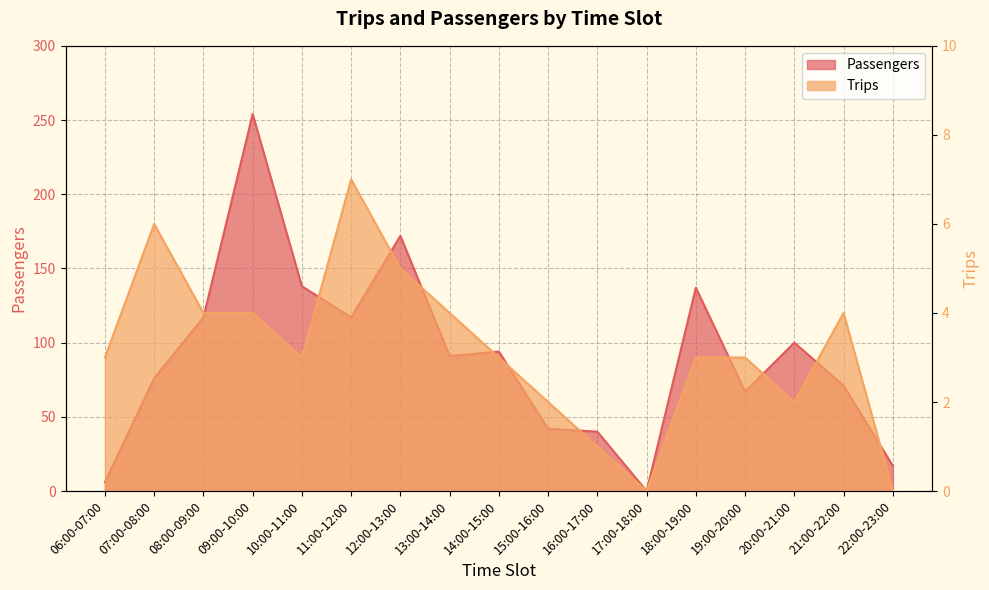

Rank the series by their maximum value, from lowest to highest.

Trips, Passengers